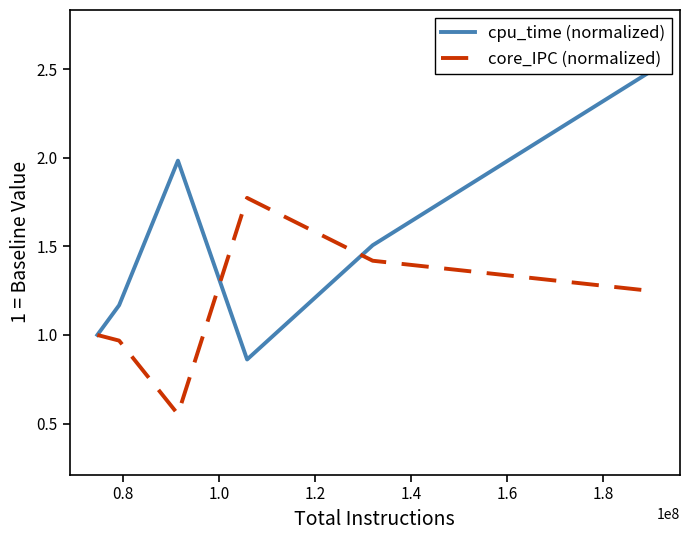

What is the spread (max minus min) of values at 1.4?

0.1